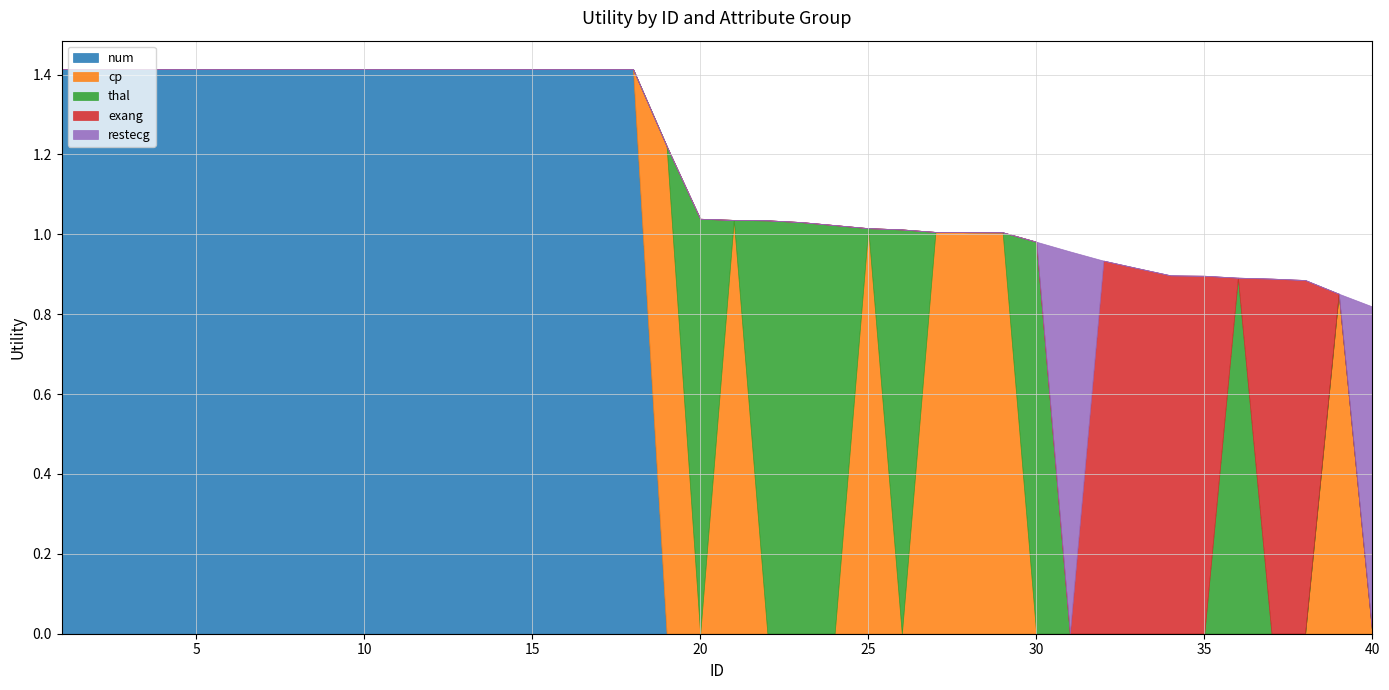

Which series has the largest range (max minus min)?

num